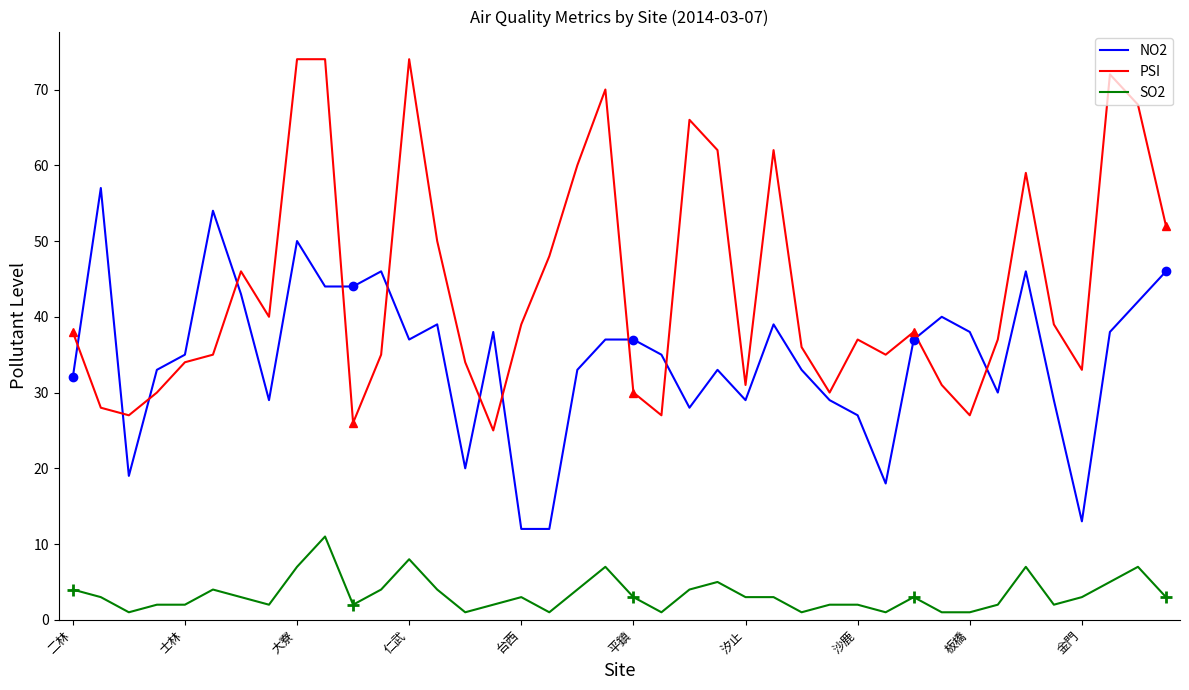

Which series has the widest spread of values?

PSI